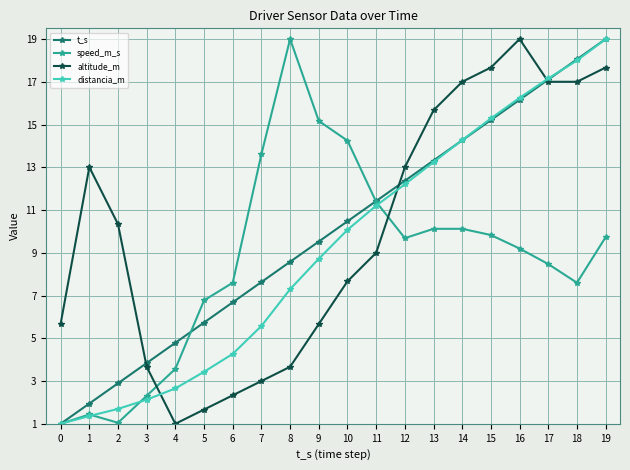

Is it true that altitude_m equals 4.7 at 13?

False